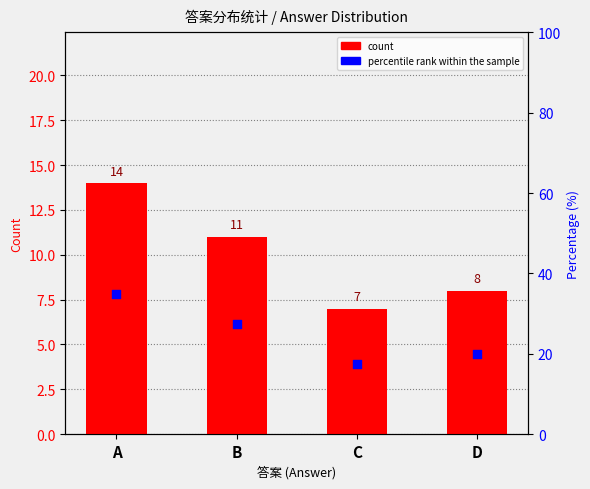

At how many categories does at least one series exceed 16?

4